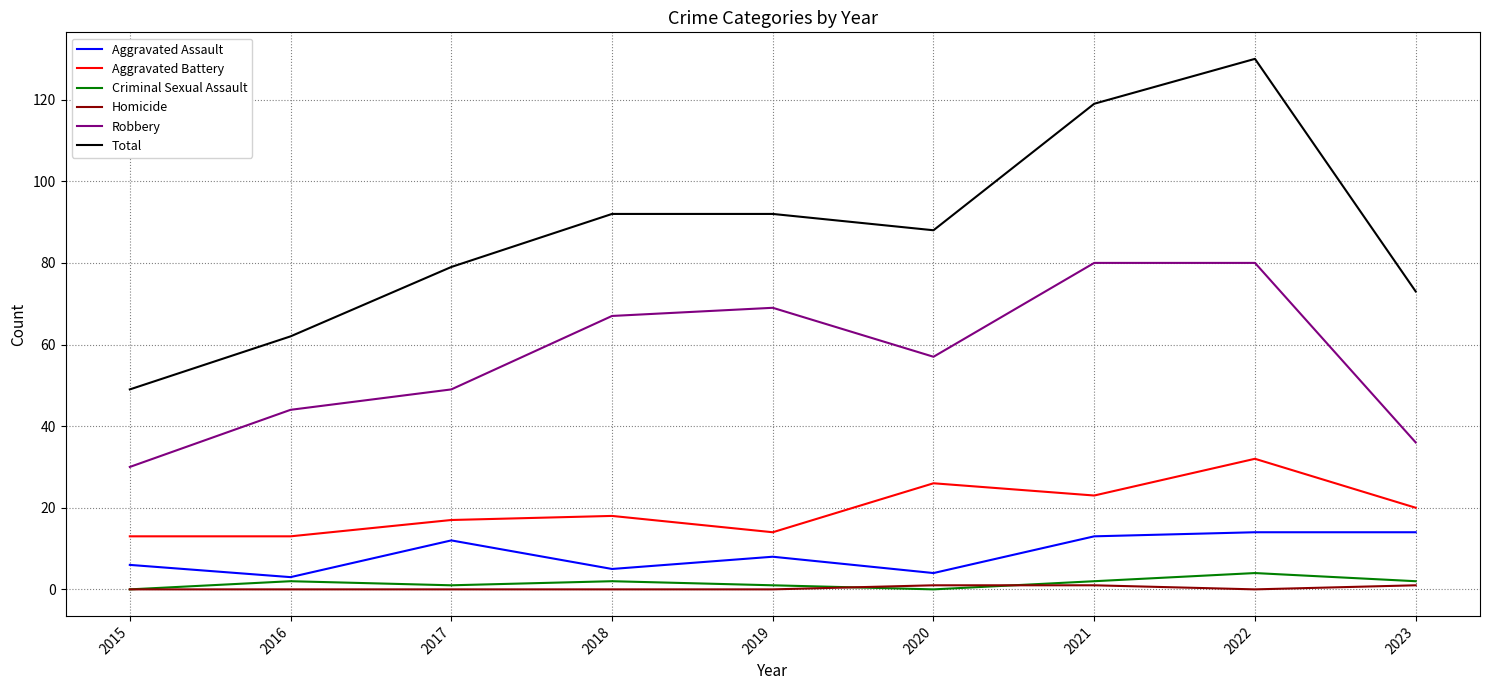

At which label does Total reach its peak?

2022